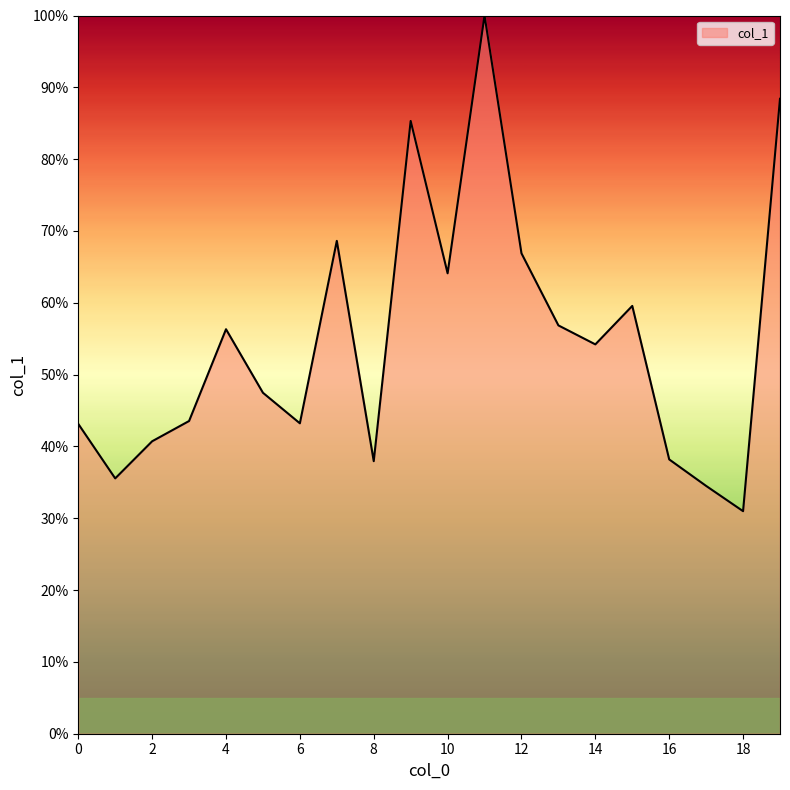

What is the difference between the maximum and minimum values?

69.0